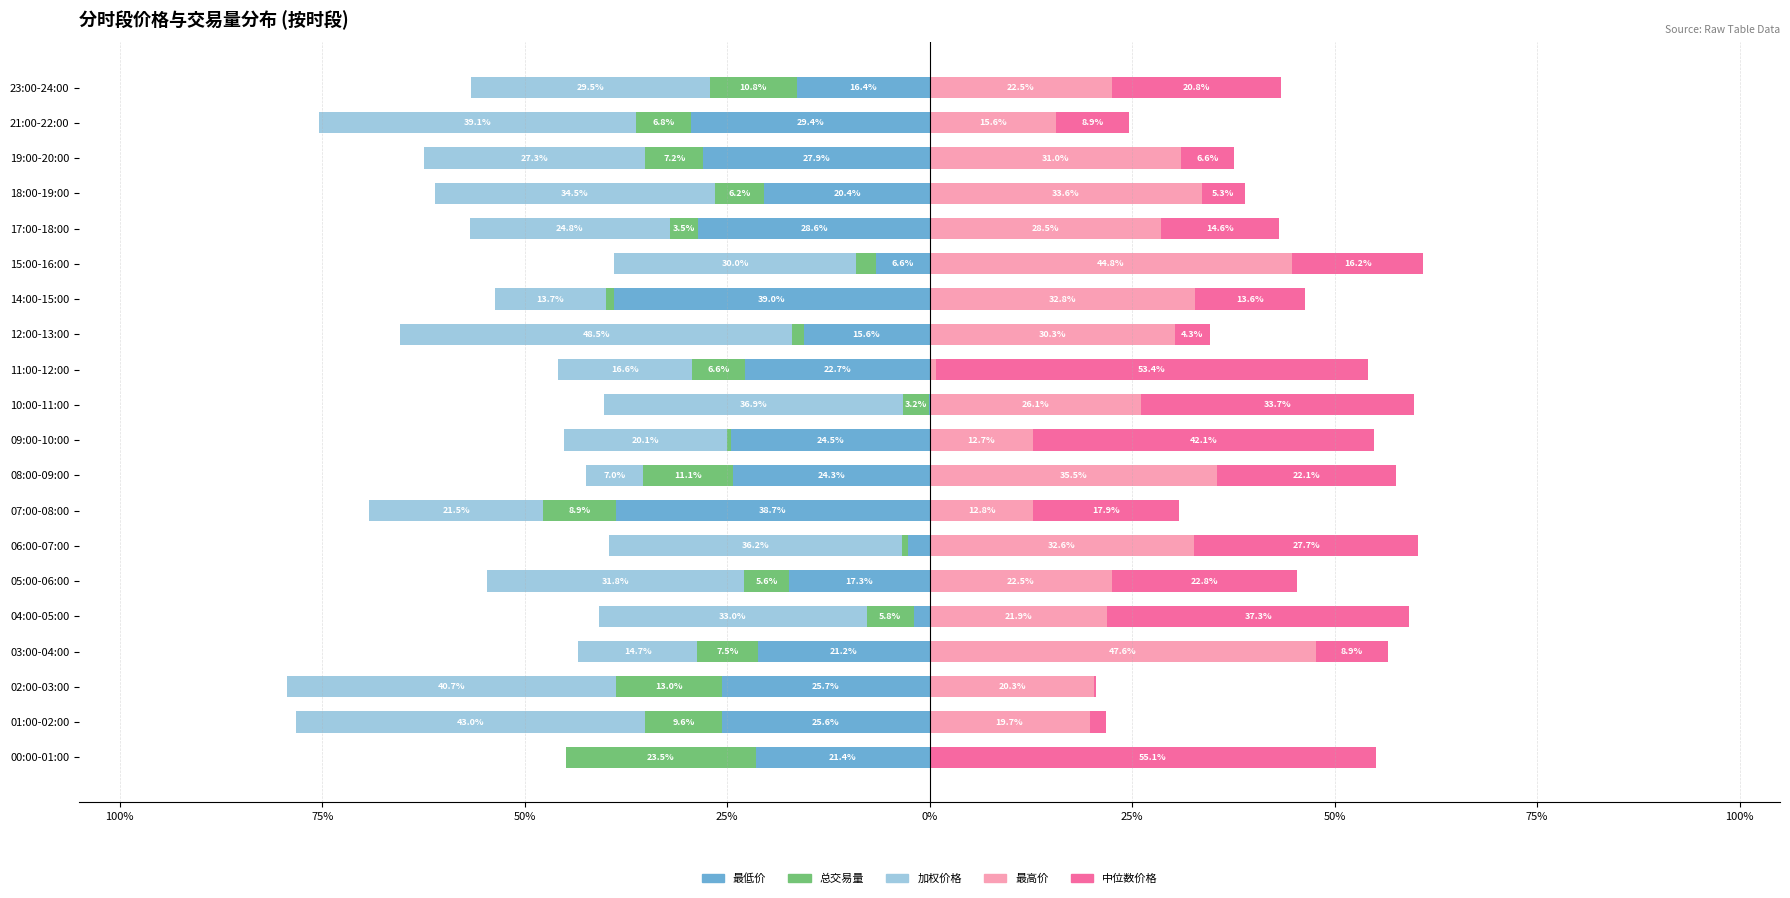

At which category is the sum across all series the highest?

15:00-16:00